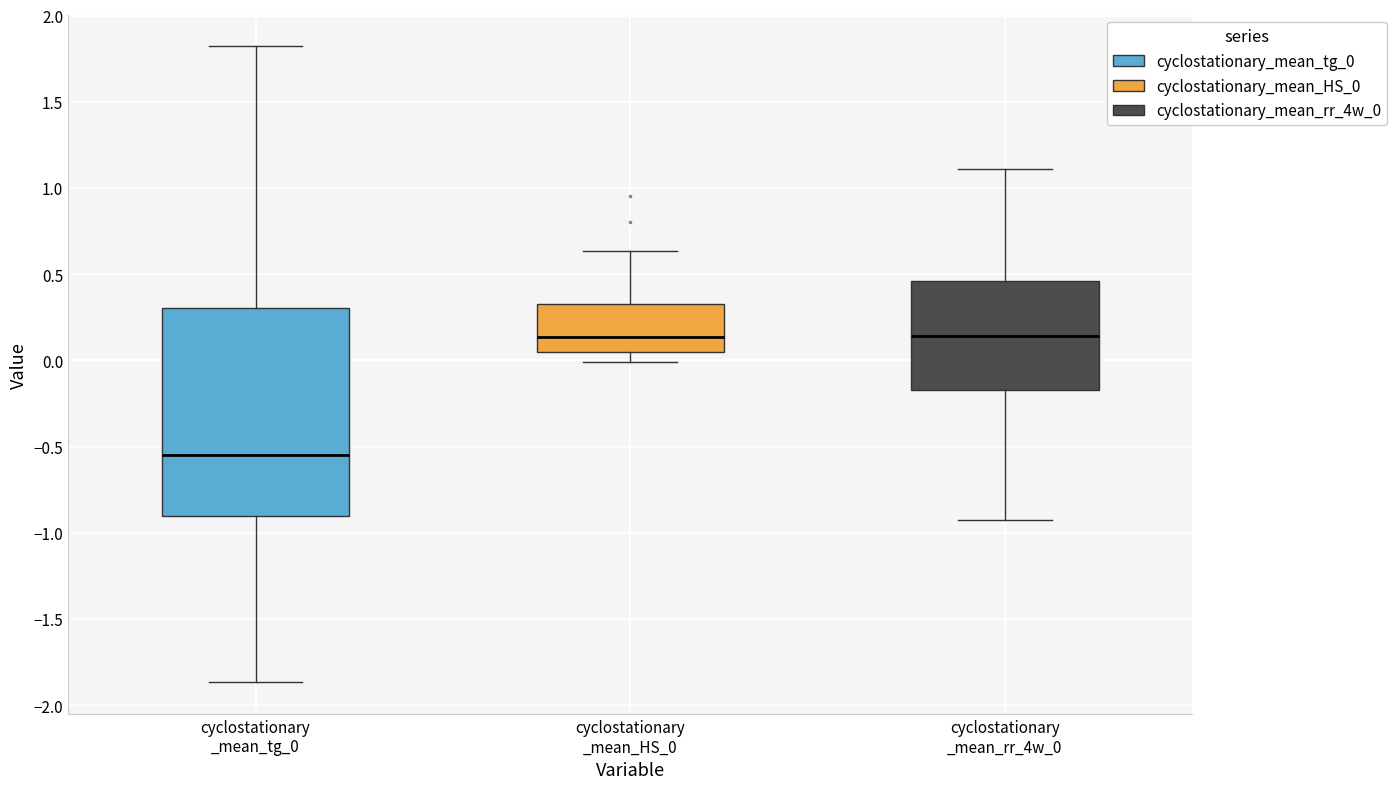

Where does the median line of the box for cyclostationary _mean_rr_4w_0 sit on the y-axis? The values are not printed on the chart, so give them approximately, as read against the axis.

0.15